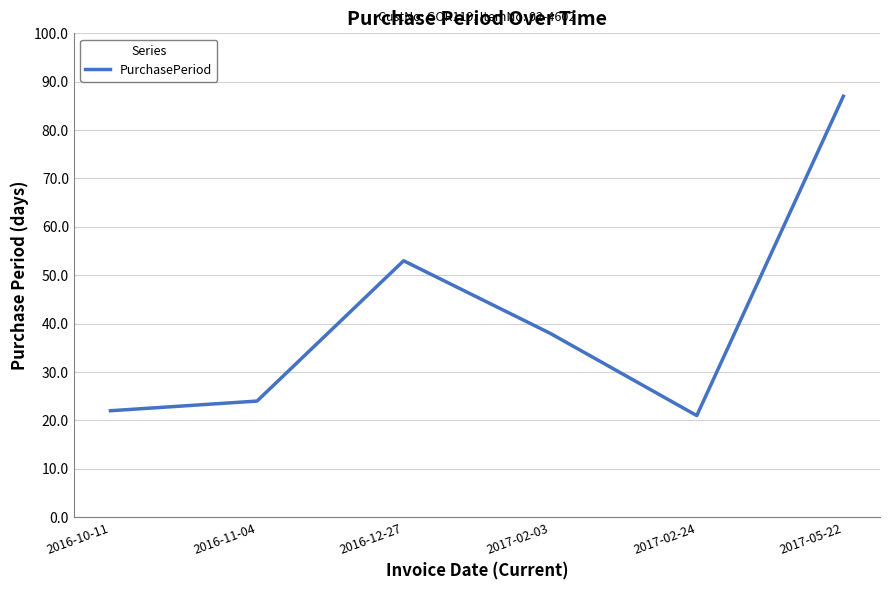

True or false: the data shows 53 at 2016-12-27.

True